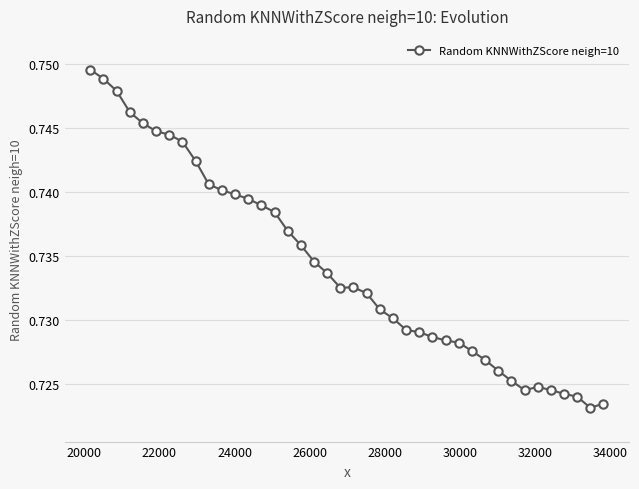

What is the sum of all values?

29.4